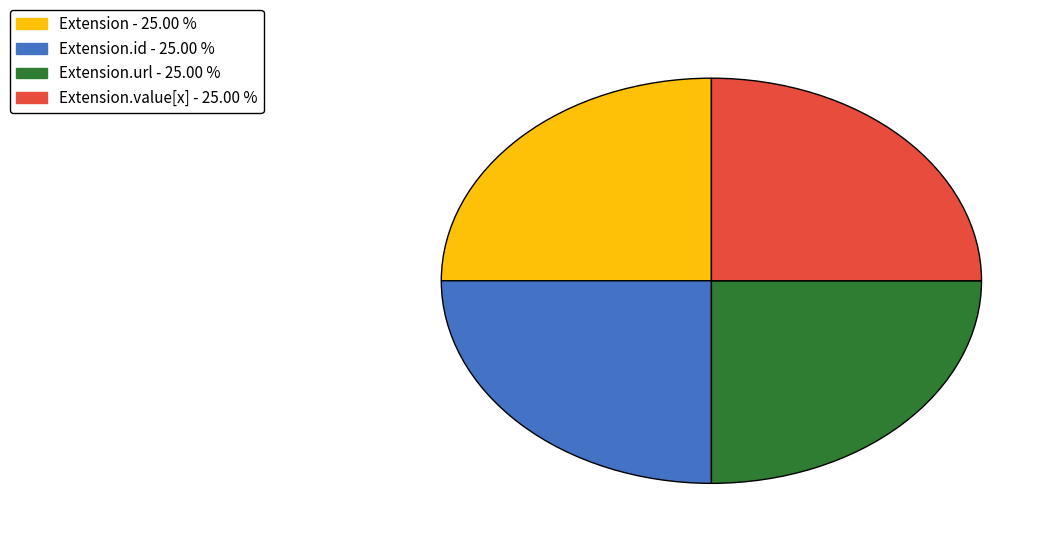

Count the number of slices in the pie.

4